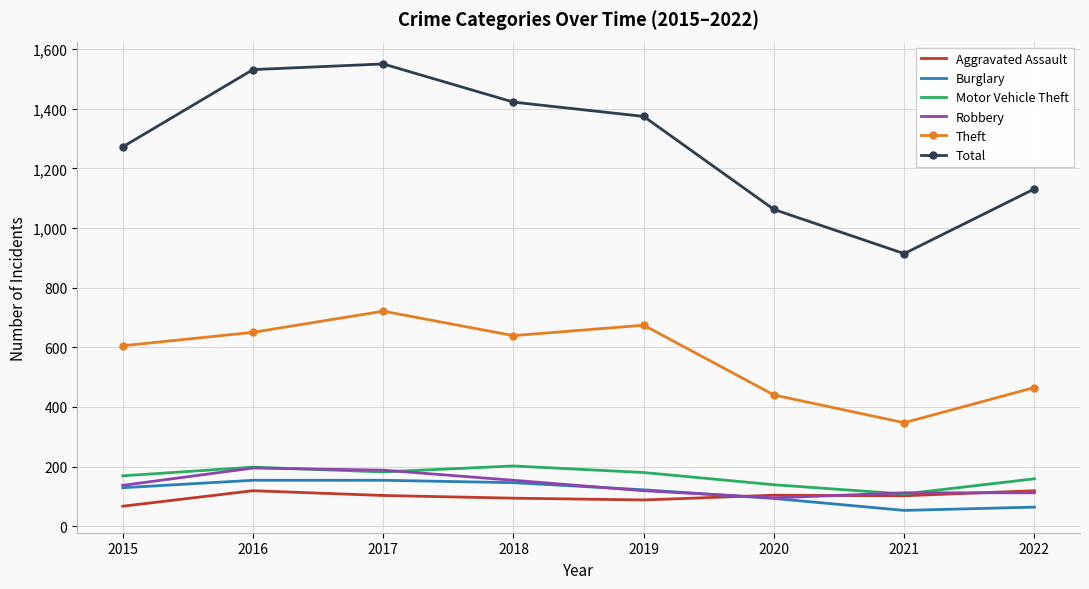

At which label does Total first exceed 1374?

2016